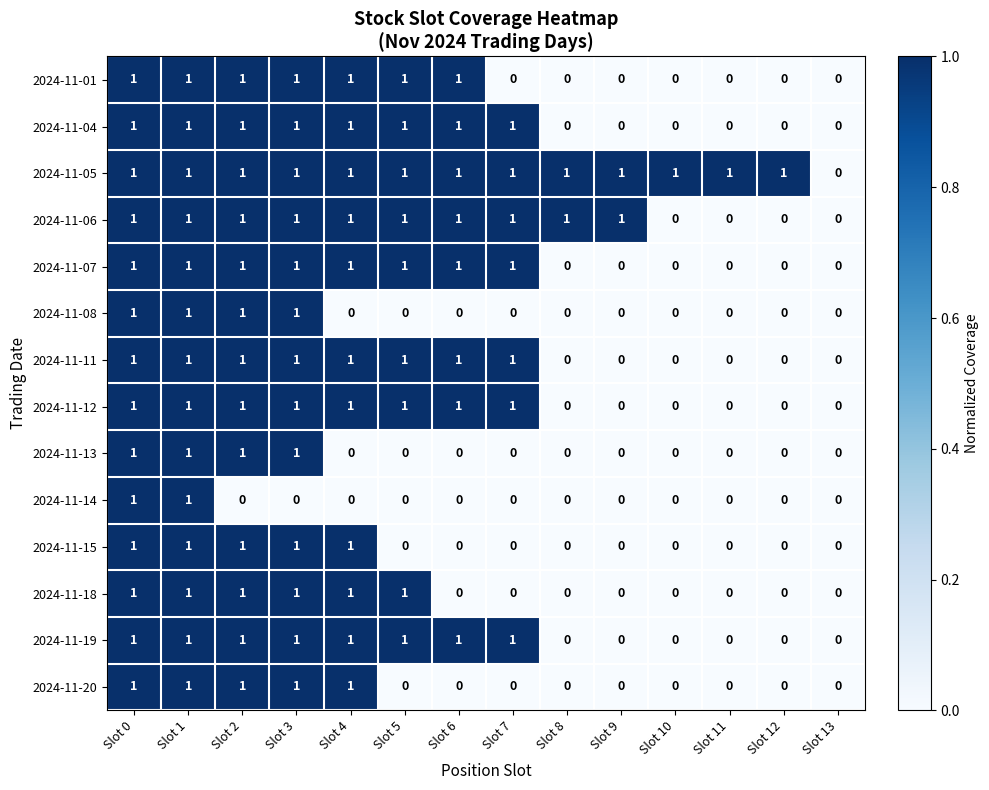

Is the value of 2024-11-01 at Slot 2 greater than the value of 2024-11-04 at Slot 8?

Yes